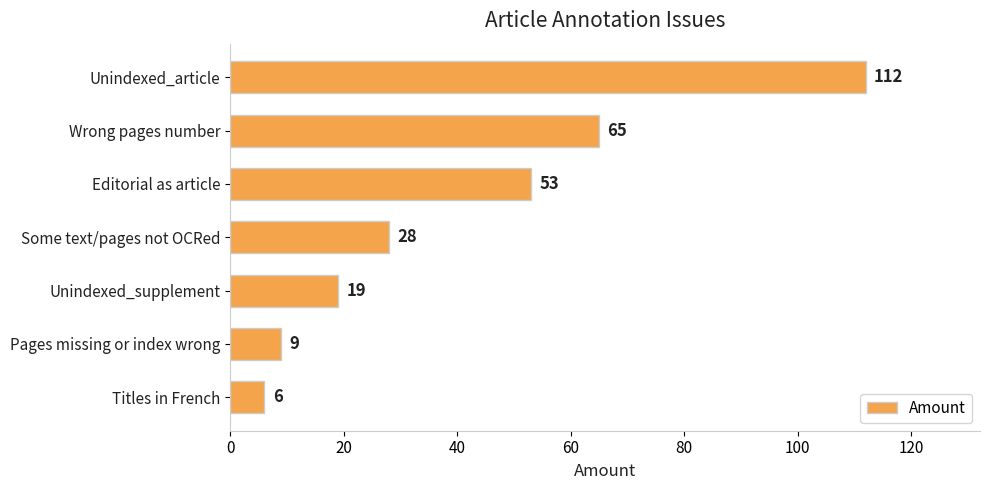

How many bars are there in total?

7